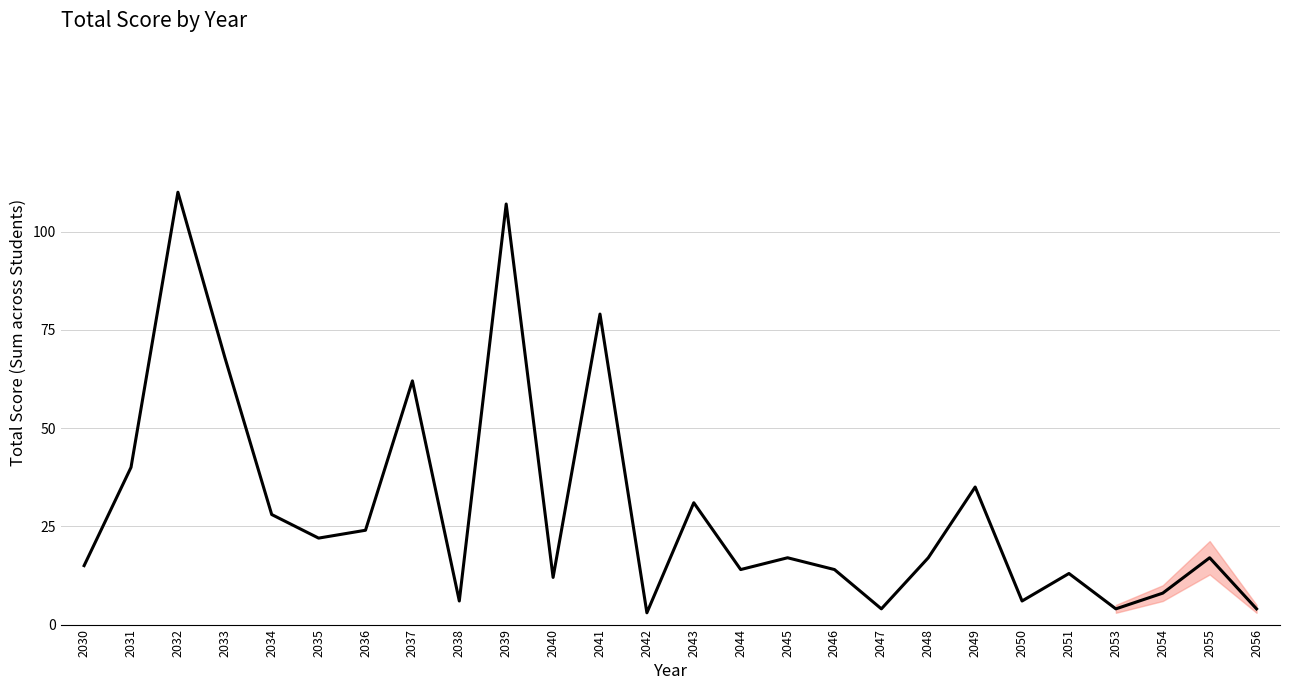

What is the maximum value shown in the chart?

110